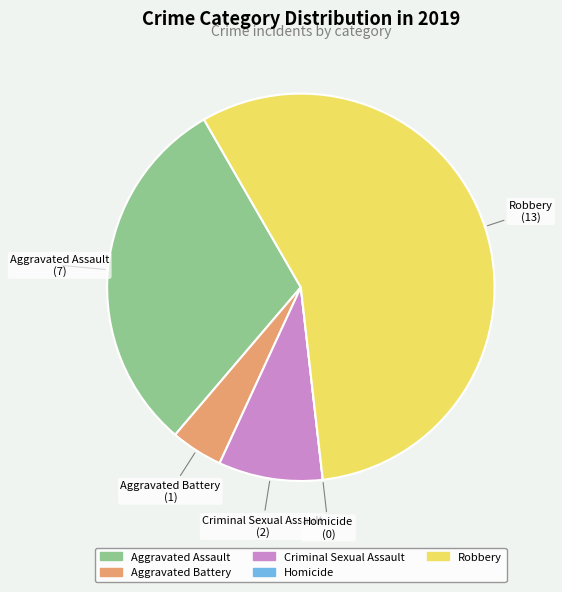

Combined, do Aggravated Assault and Aggravated Battery account for over 50%?

No